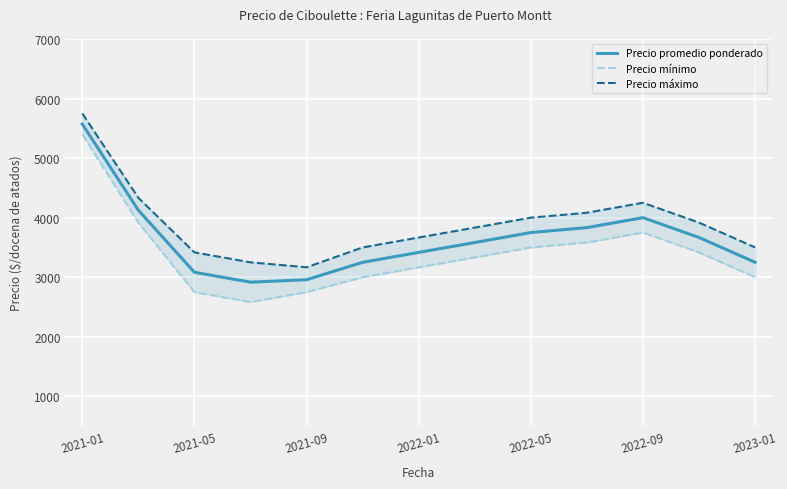

Which category has the highest value in the Precio mínimo series?

2021-01